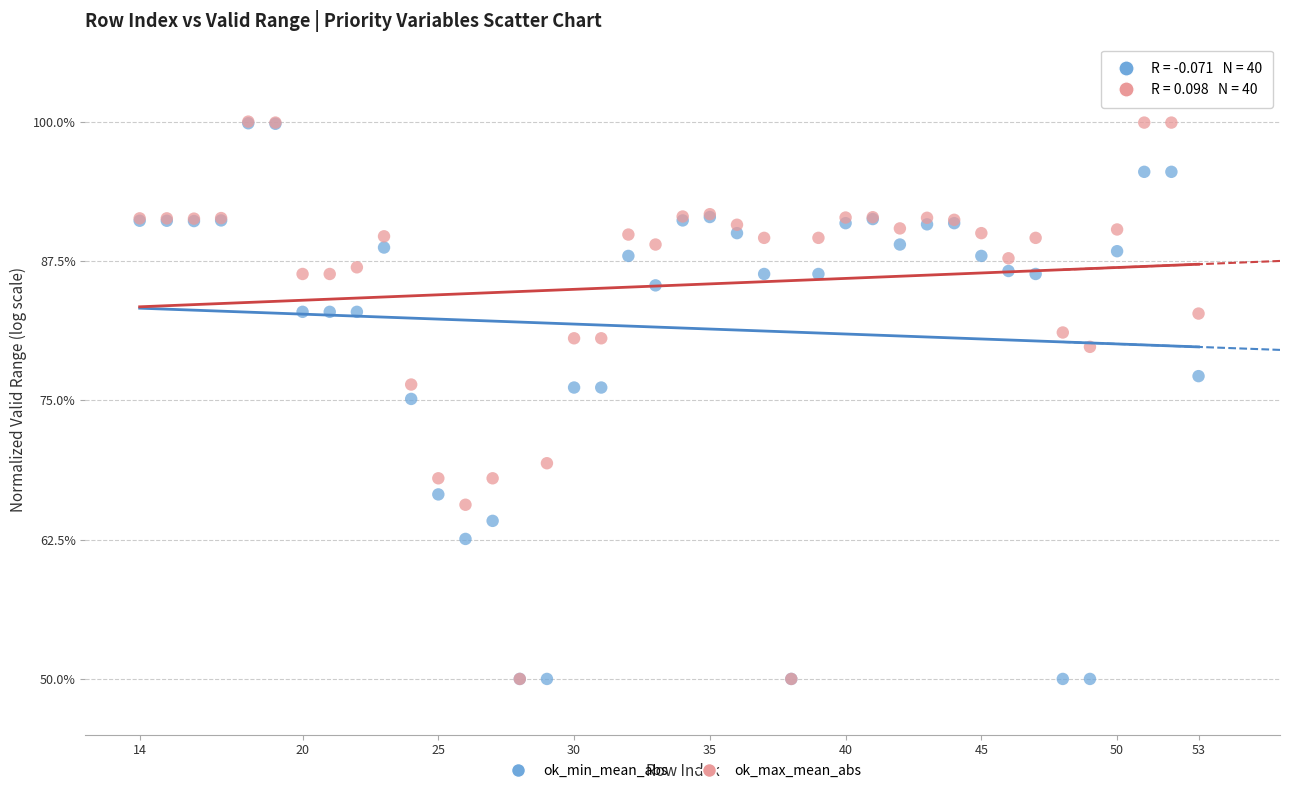

In the ok_min_mean_abs series, what Y value is closest to 74?

75.1